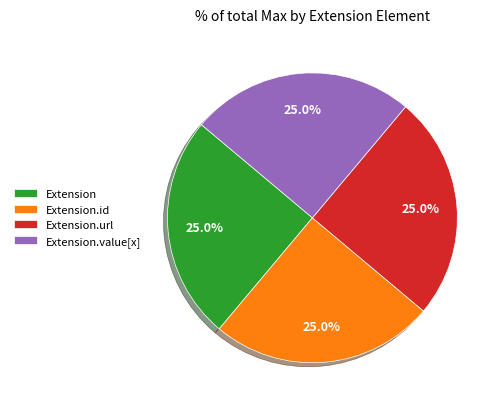

To the nearest percent, what is the average slice percentage?

25%